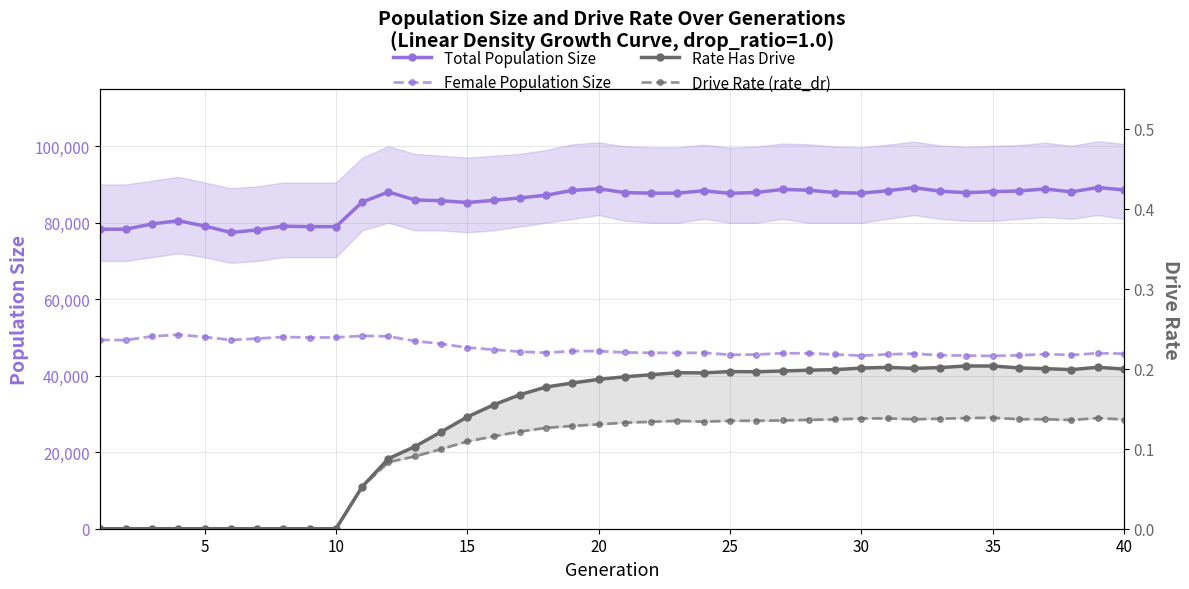

What is the sum of all Total Population Size values?

3420558.0